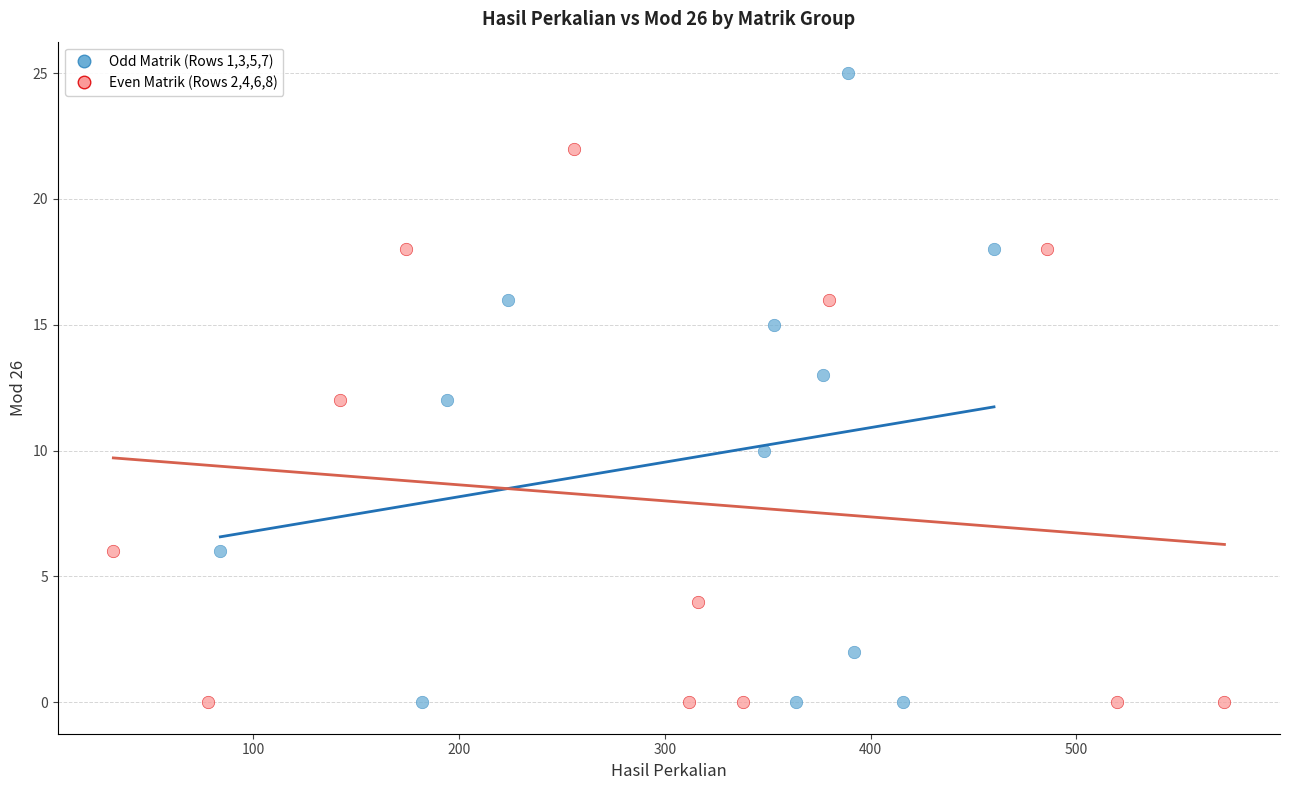

Which series has the widest spread of Y values?

Odd Matrik (Rows 1,3,5,7)